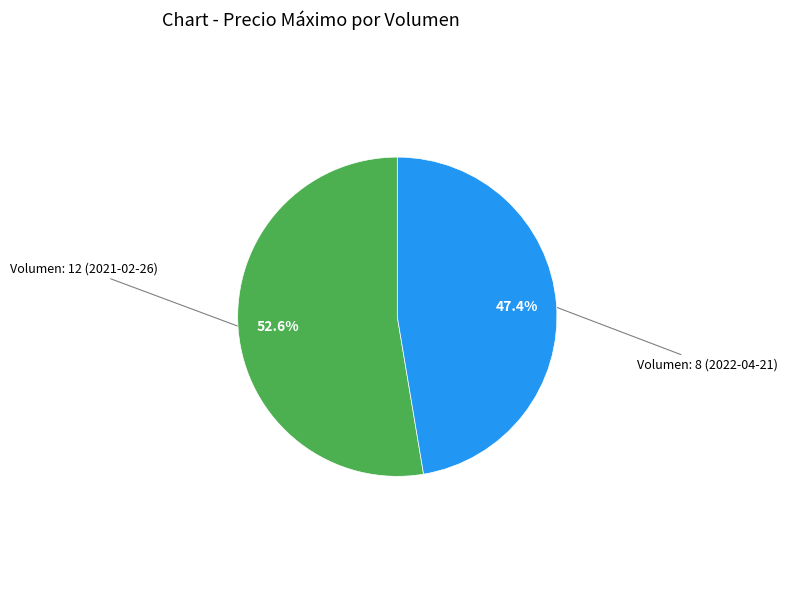

Does any single category account for the majority?

Yes